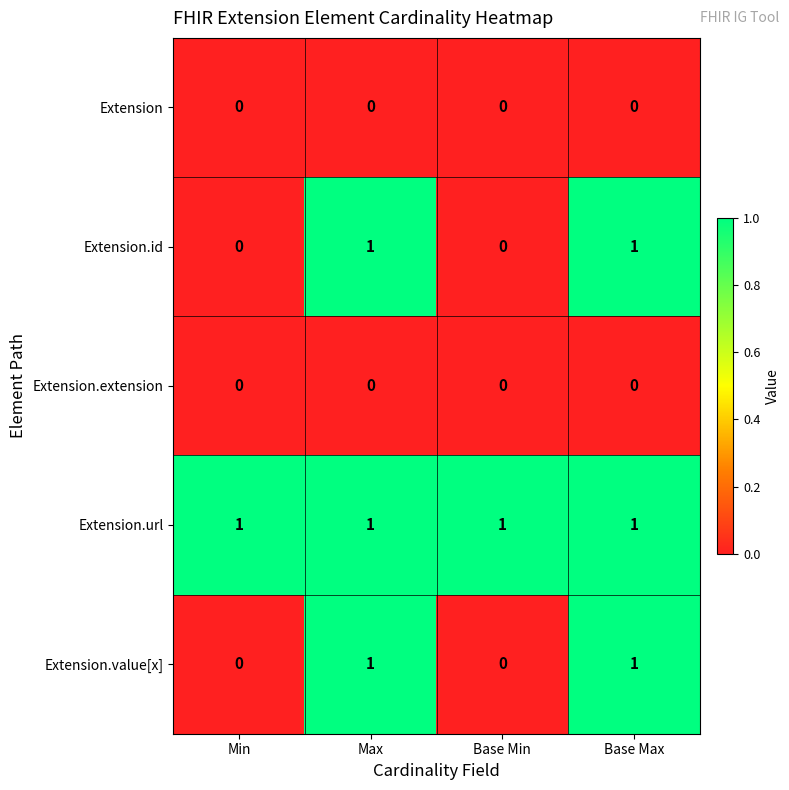

Is the value of Extension.value[x] at Max greater than the value of Extension at Max?

Yes